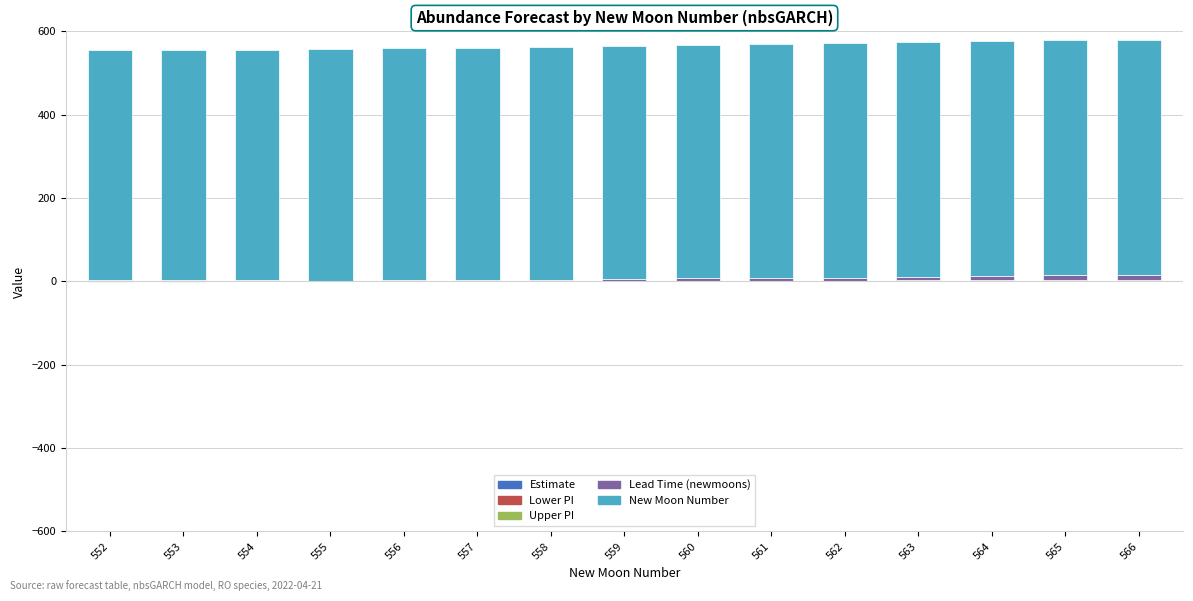

How many bars are there in total?

75